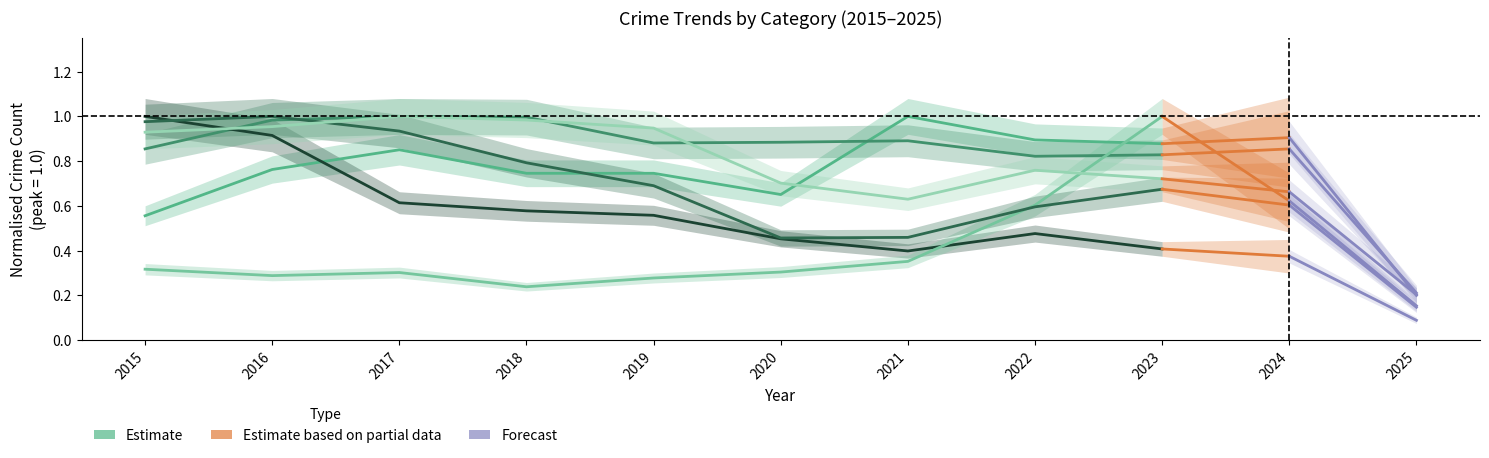

At which category does Aggravated Assault reach its first local valley?

2020